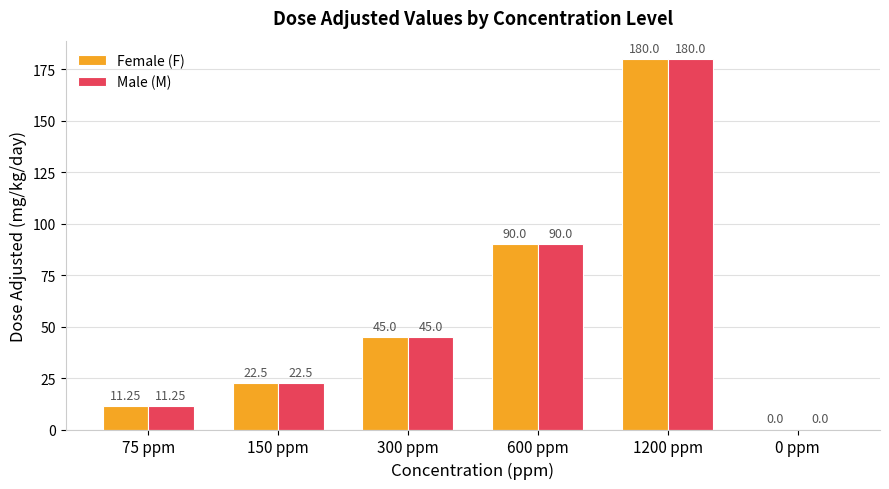

What is the total value across all series at 600 ppm?

180.0